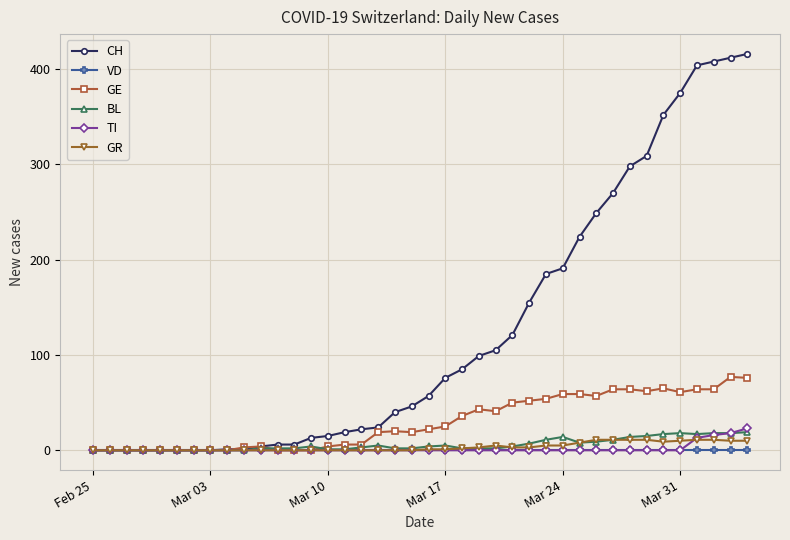

Which series has the largest range (max minus min)?

CH